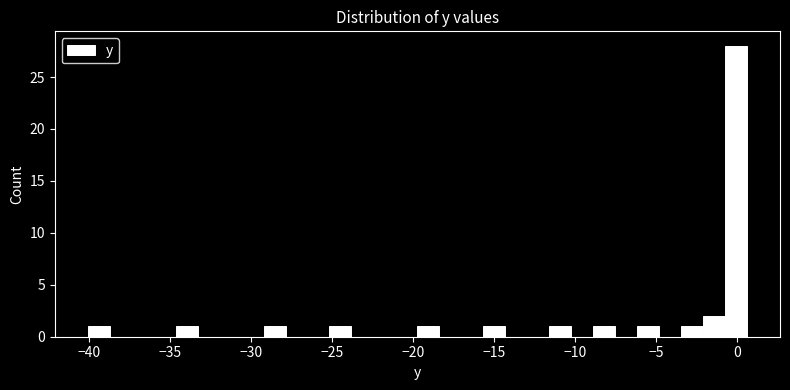

Around what value on the x-axis is the tallest bar? Give the approximate position of its centre, as read against the axis.

0.0